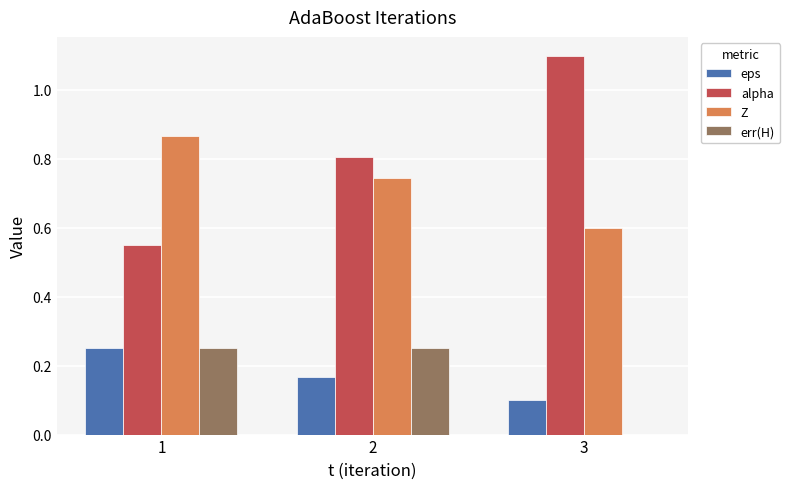

Which label corresponds to the largest value in the chart?

3